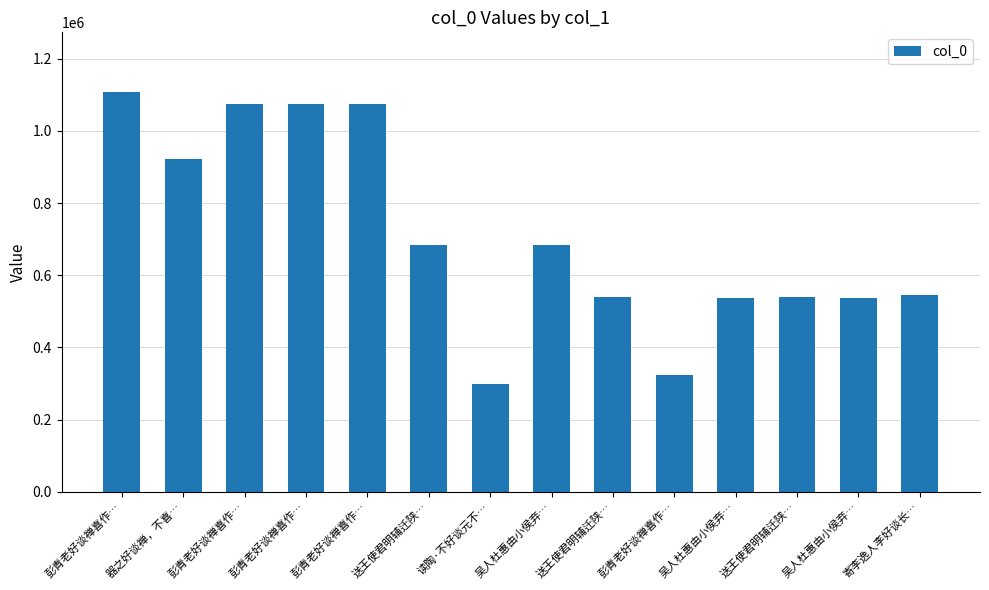

How many bars are there in total?

14